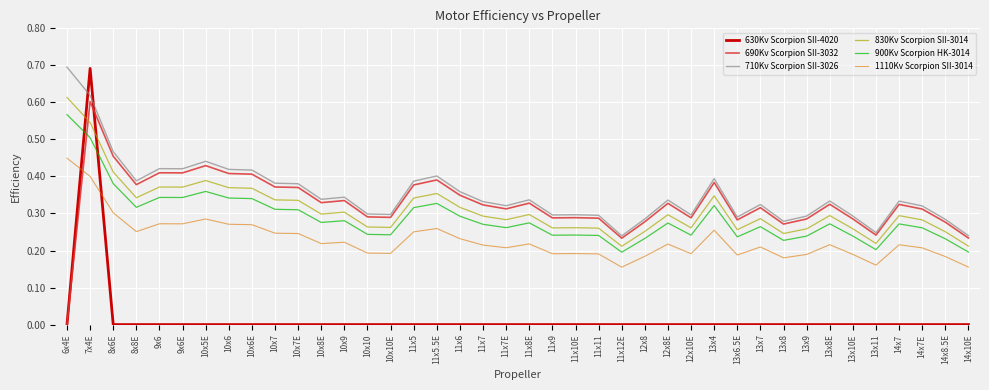

The 630Kv Scorpion SII-4020 series shows -0.2 at 13x10E. True or false?

False